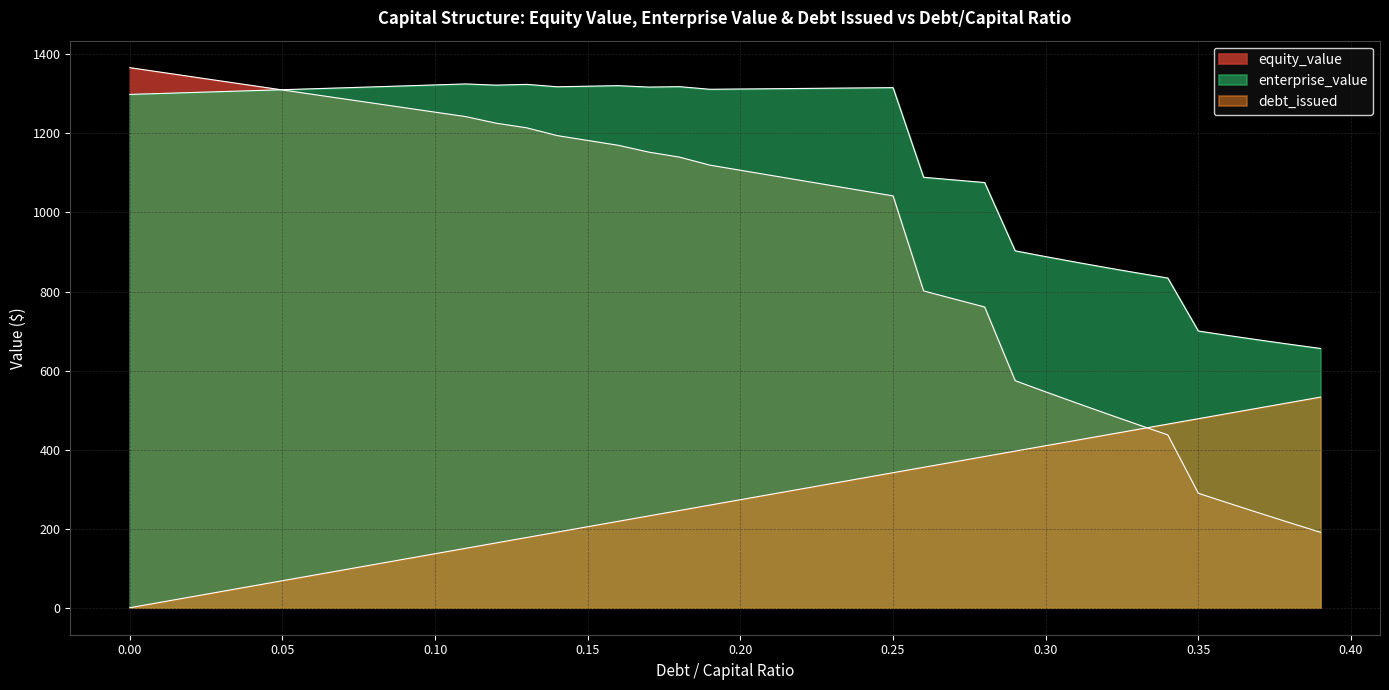

True or false: equity_value and debt_issued intersect in this chart.

True